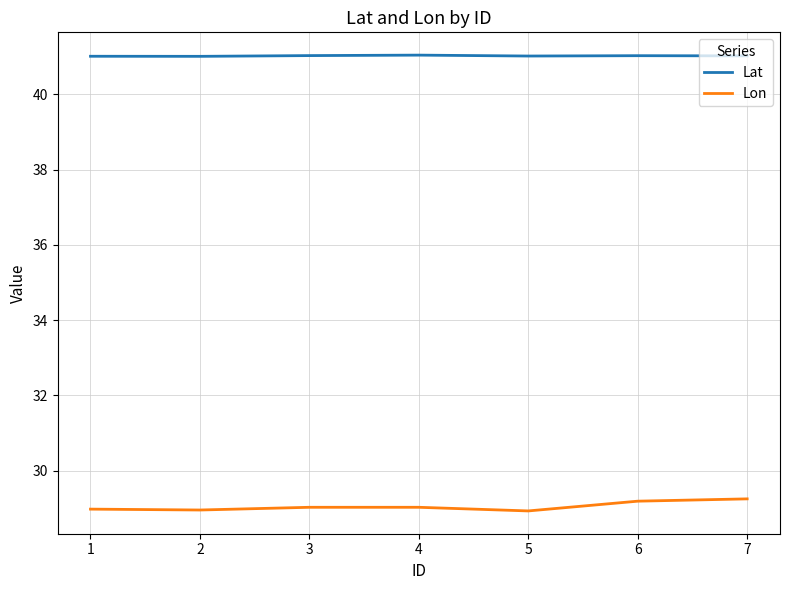

How many series are shown in this chart?

2